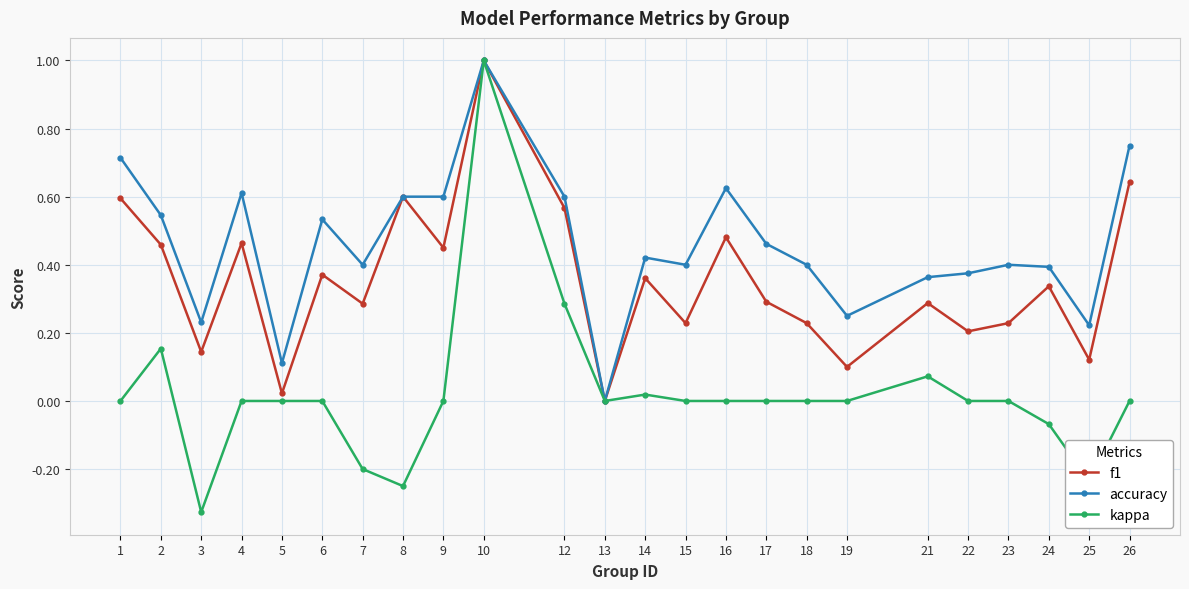

How many series are shown in this chart?

3